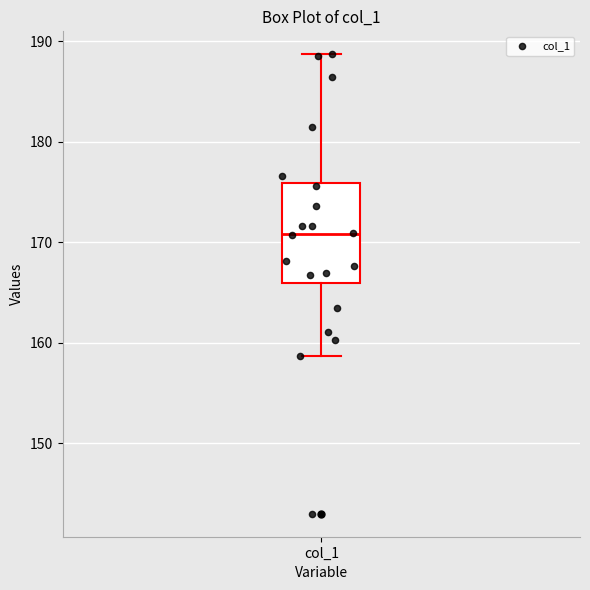

Where does the upper whisker of the box for col_1 end on the y-axis? The values are not printed on the chart, so give them approximately, as read against the axis.

189